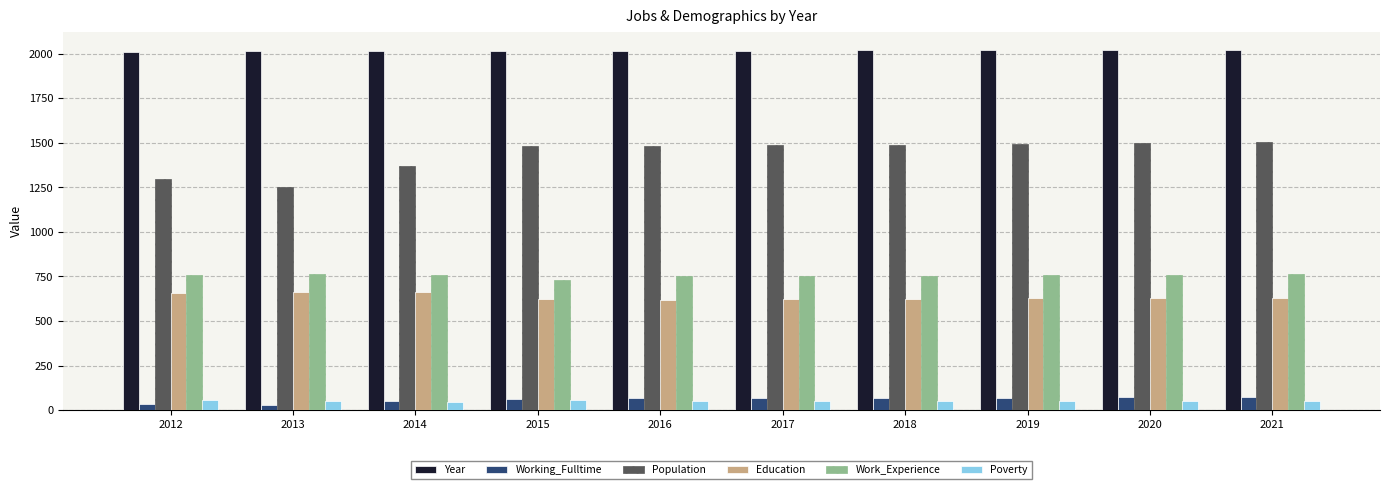

What are all the series names shown in the legend?

Year, Working_Fulltime, Population, Education, Work_Experience, Poverty